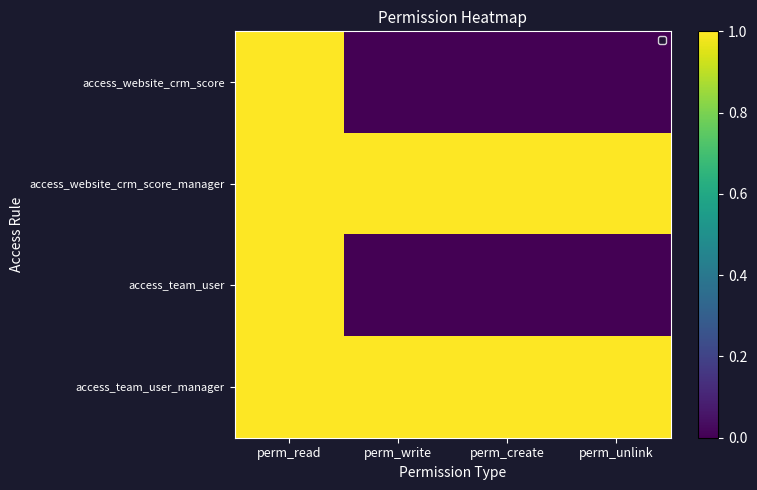

Reading right to left, list all the values displayed in this chart.

access_website_crm_score: perm_unlink=0	perm_create=0	perm_write=0	perm_read=1
access_website_crm_score_manager: perm_unlink=1	perm_create=1	perm_write=1	perm_read=1
access_team_user: perm_unlink=0	perm_create=0	perm_write=0	perm_read=1
access_team_user_manager: perm_unlink=1	perm_create=1	perm_write=1	perm_read=1